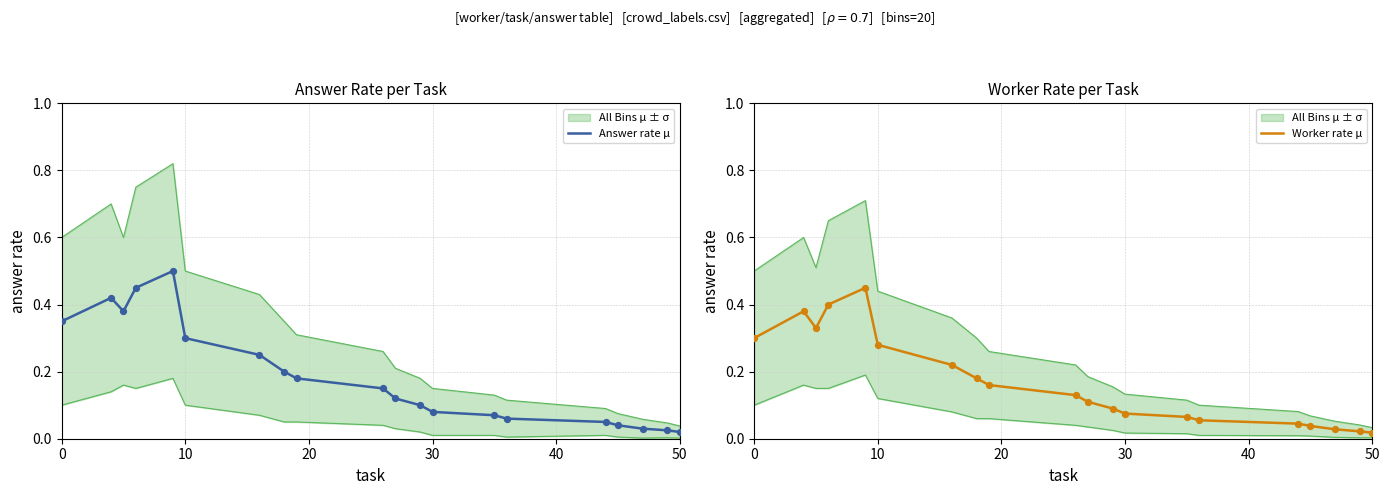

Is it true that Answer rate μ equals 0.6 at 0?

False